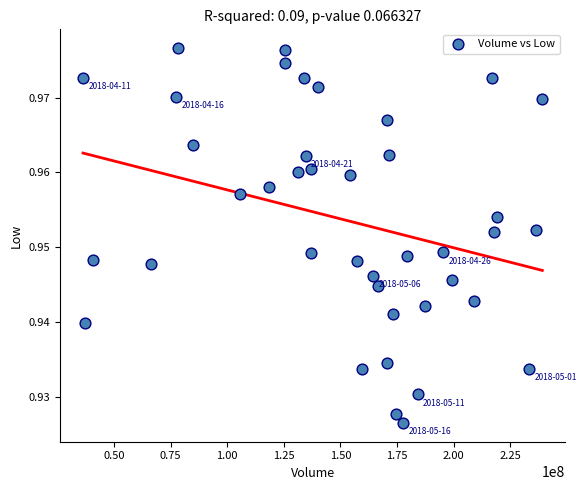

What is the range of X values (max minus min)?

202749408.0